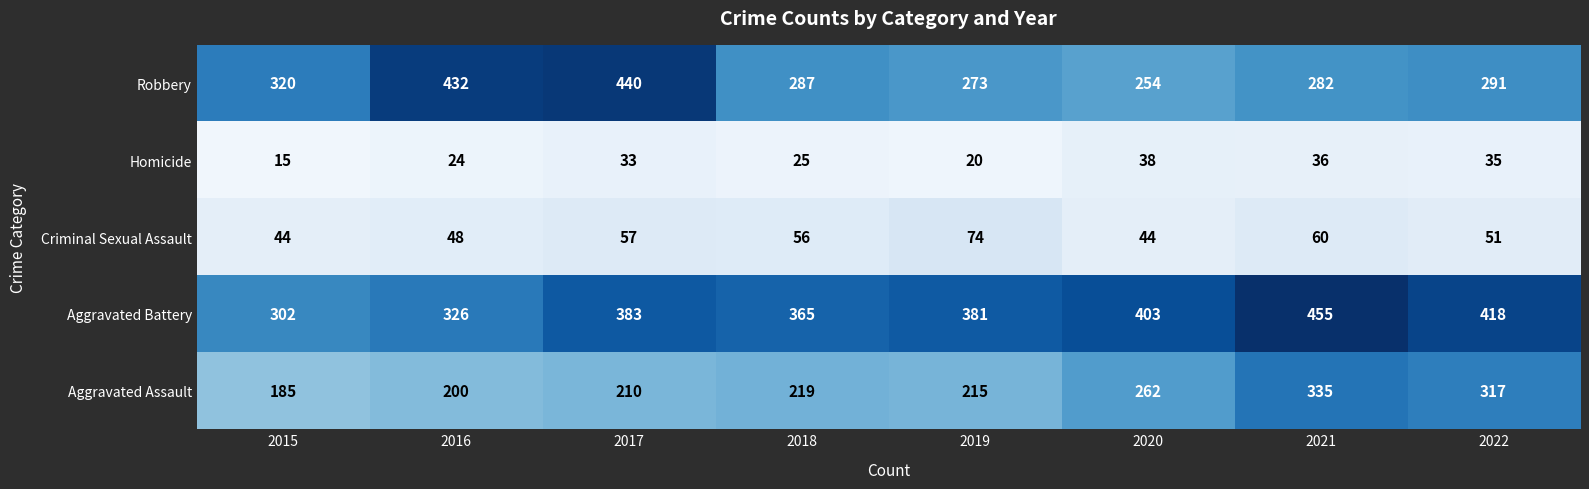

What is the spread (max minus min) of values at 2015?

305